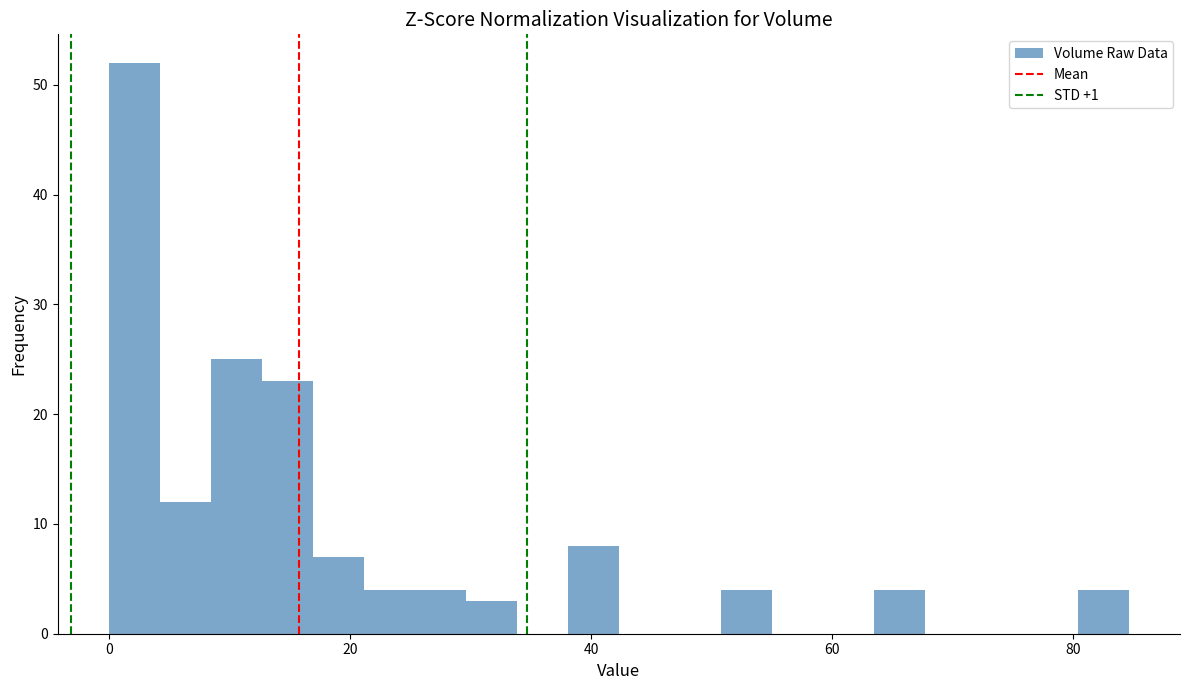

Around what value on the x-axis is the tallest bar? Give the approximate position of its centre, as read against the axis.

2